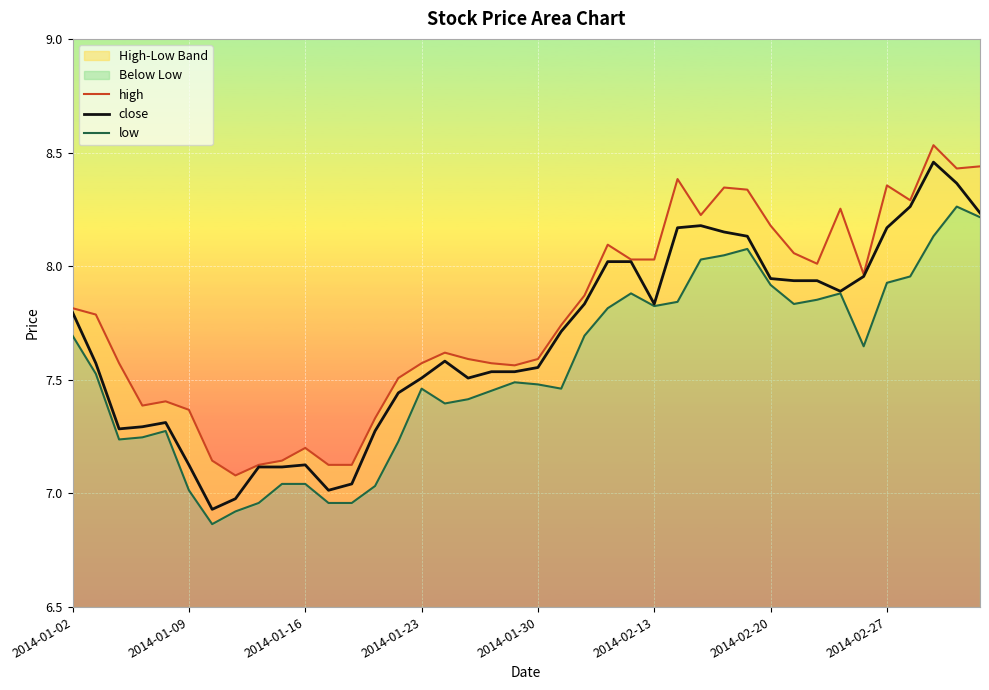

How many distinct data groups are displayed?

3